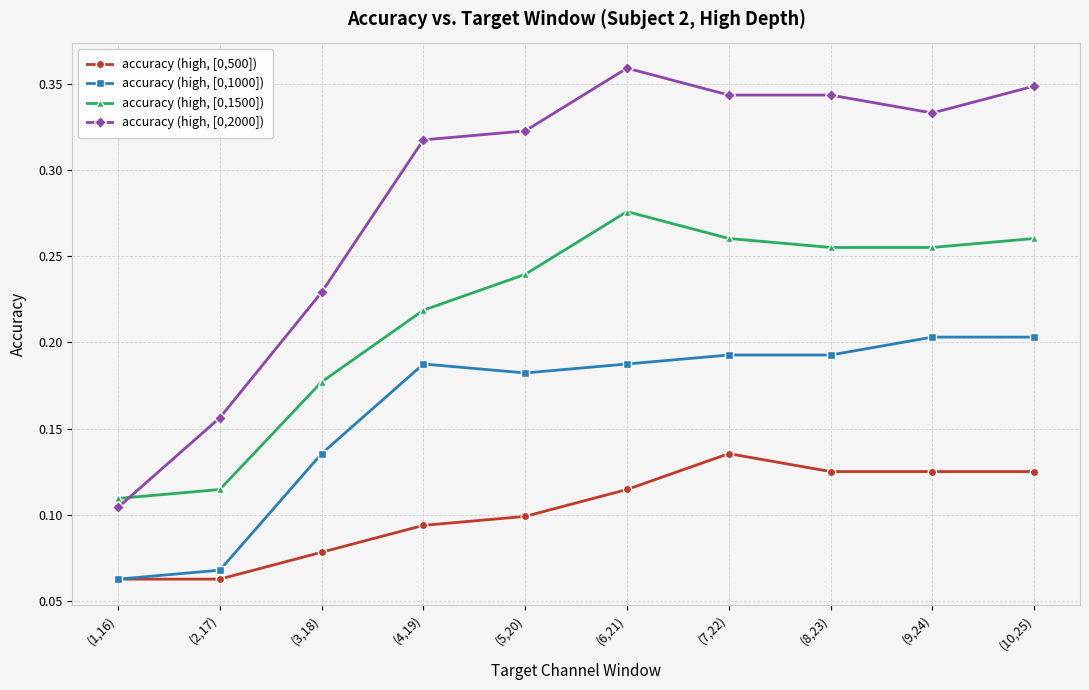

True or false: accuracy (high, [0,2000]) has more than 0 points higher than both neighbors.

True